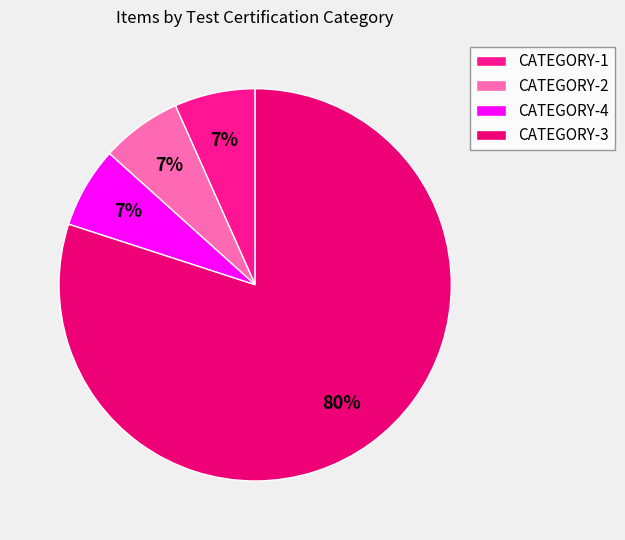

Does CATEGORY-3 account for over 50% of the chart?

Yes